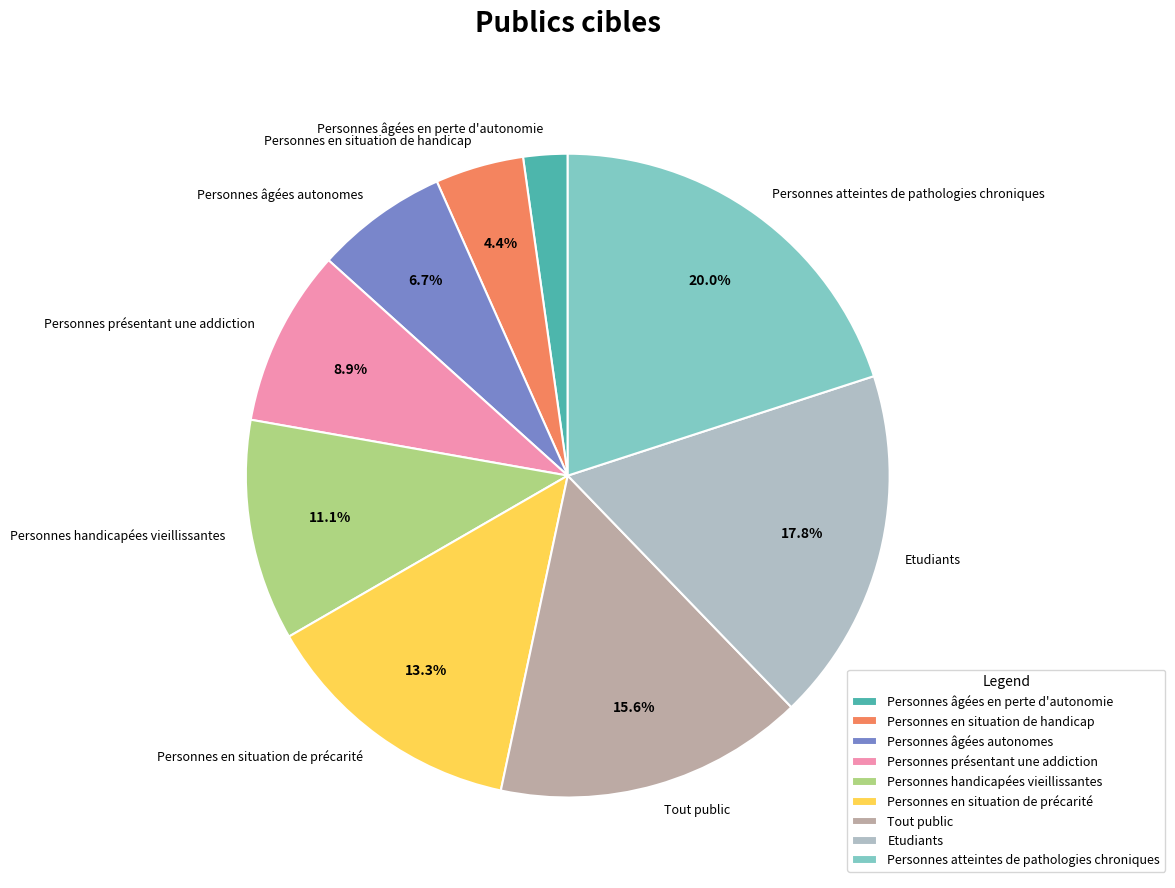

True or false: Personnes handicapées vieillissantes accounts for 11% of the total.

True